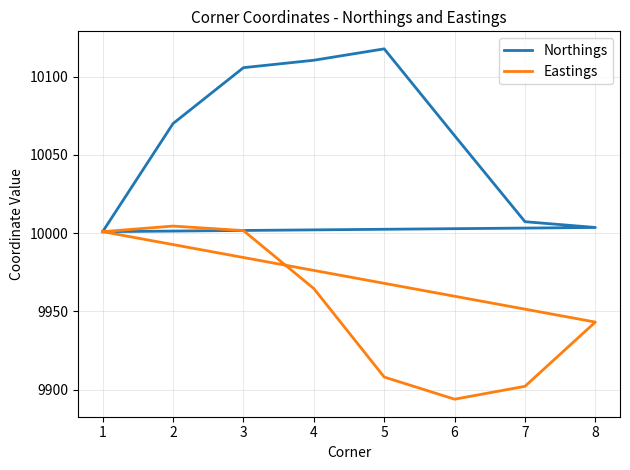

What is the average value of the Eastings series?

9957.8